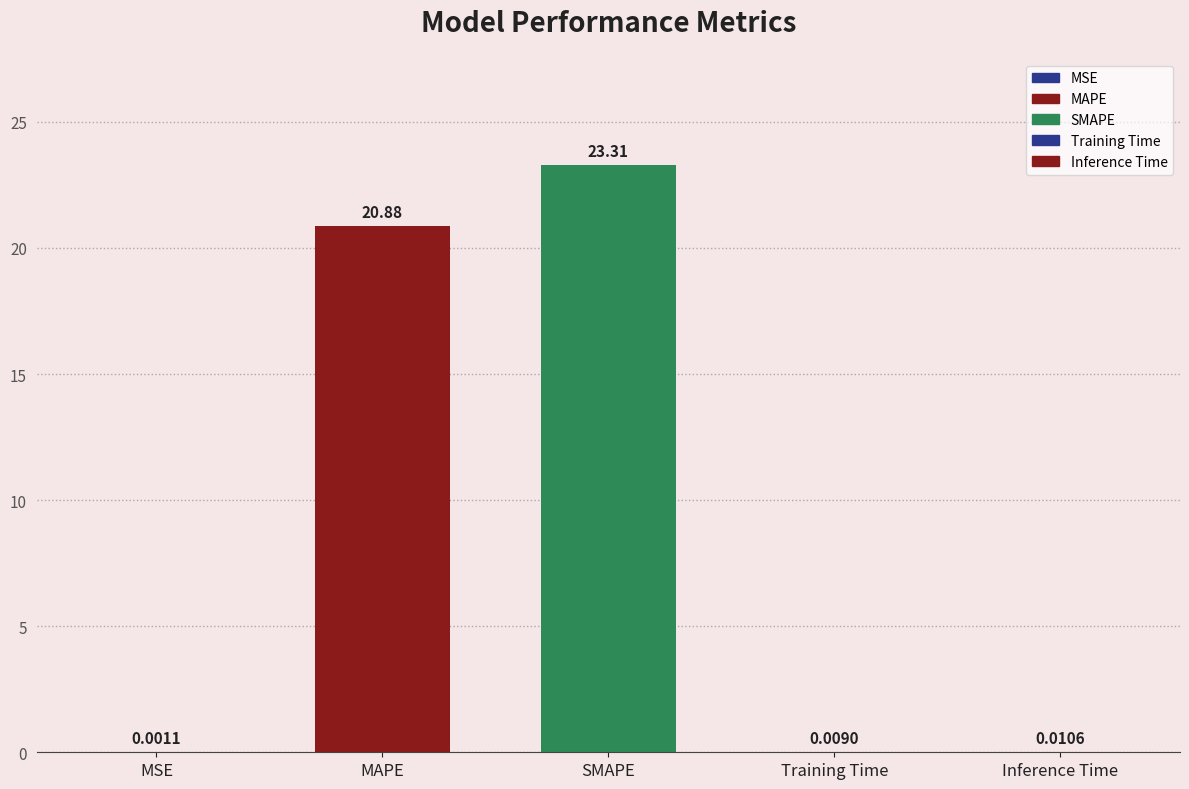

What is the sum of the values at SMAPE and MAPE?

44.2